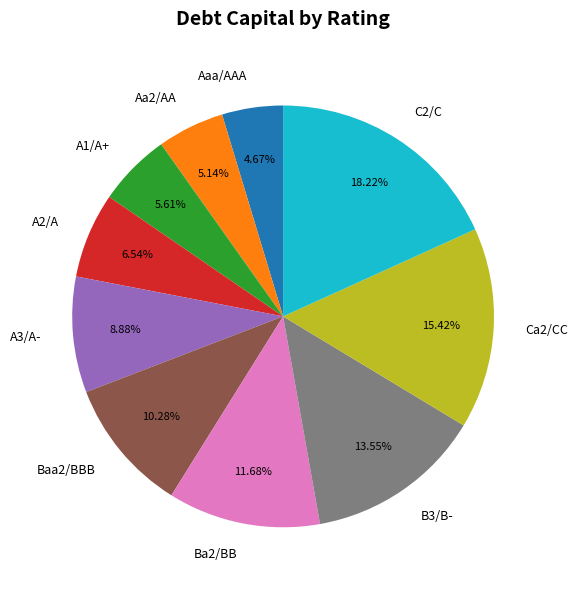

Combined, what portion of the pie is Aaa/AAA and Baa2/BBB?

15.0%